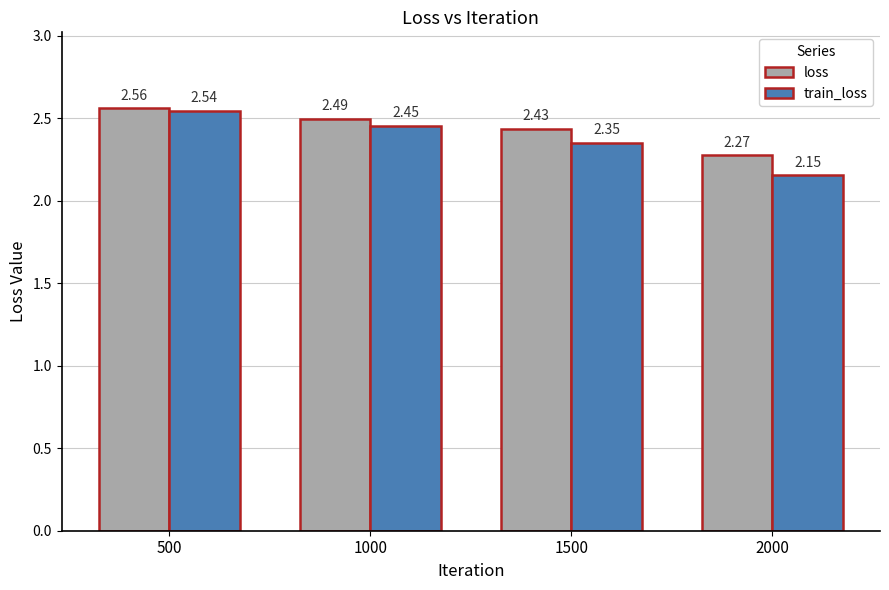

Count the number of data series in this chart.

2